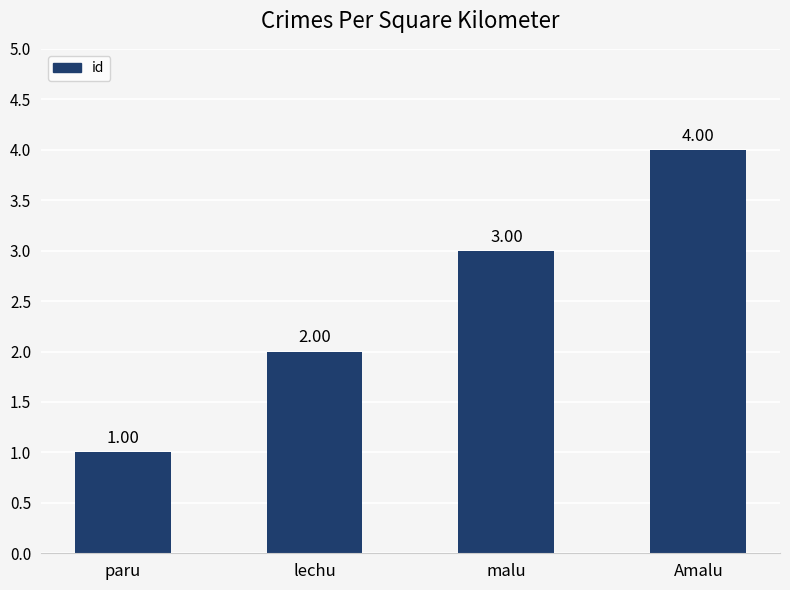

Does the chart contain any negative values?

No